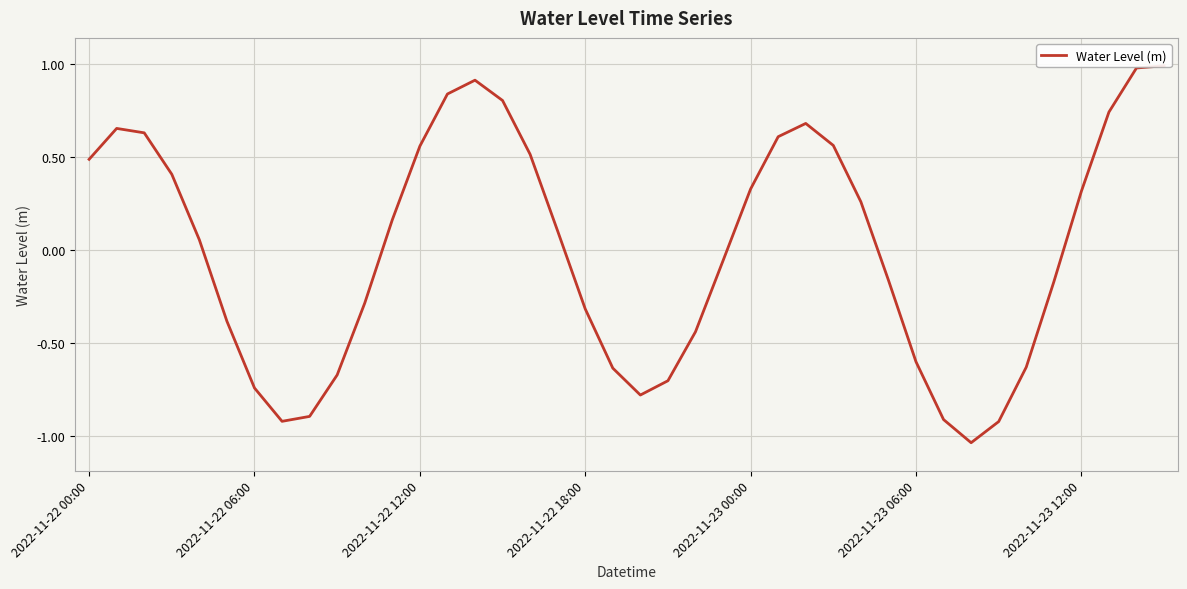

At which category does the chart reach its minimum across all series?

32